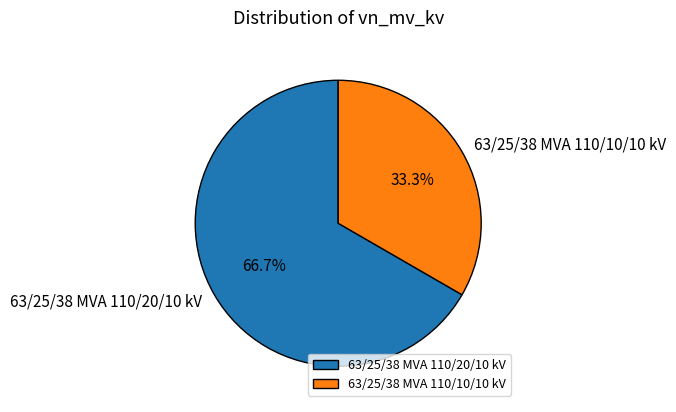

How many segments does this pie chart have?

2